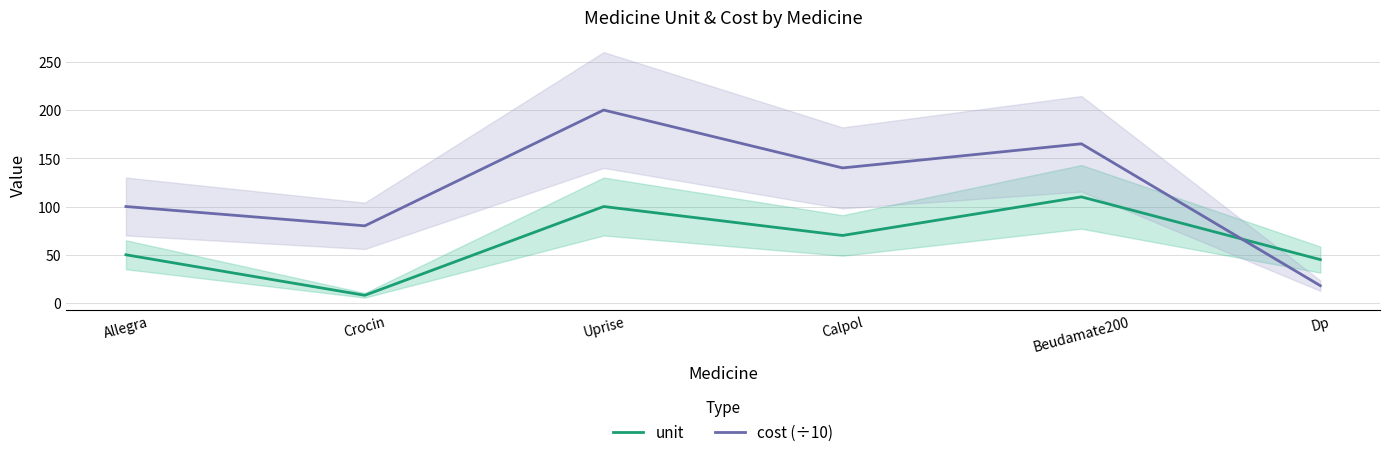

Which series has the widest spread of values?

cost (÷10)